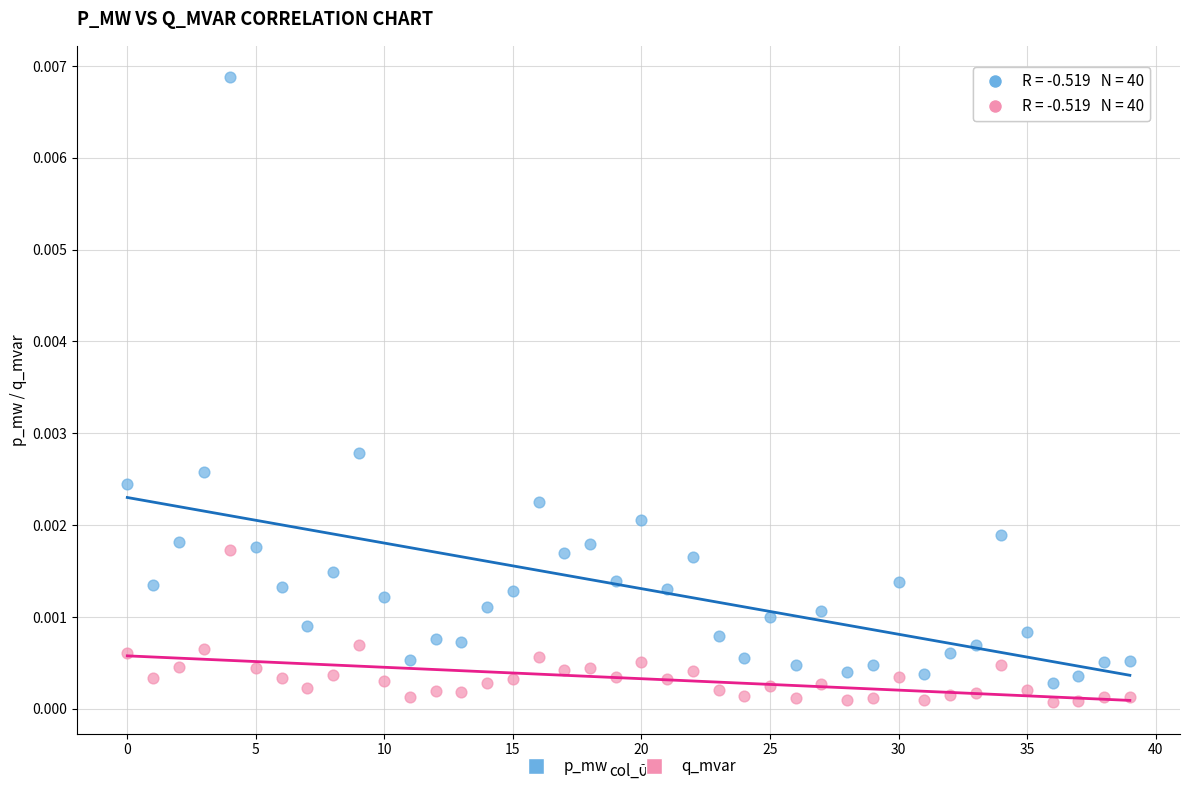

Which series has the largest Y range (max minus min)?

p_mw